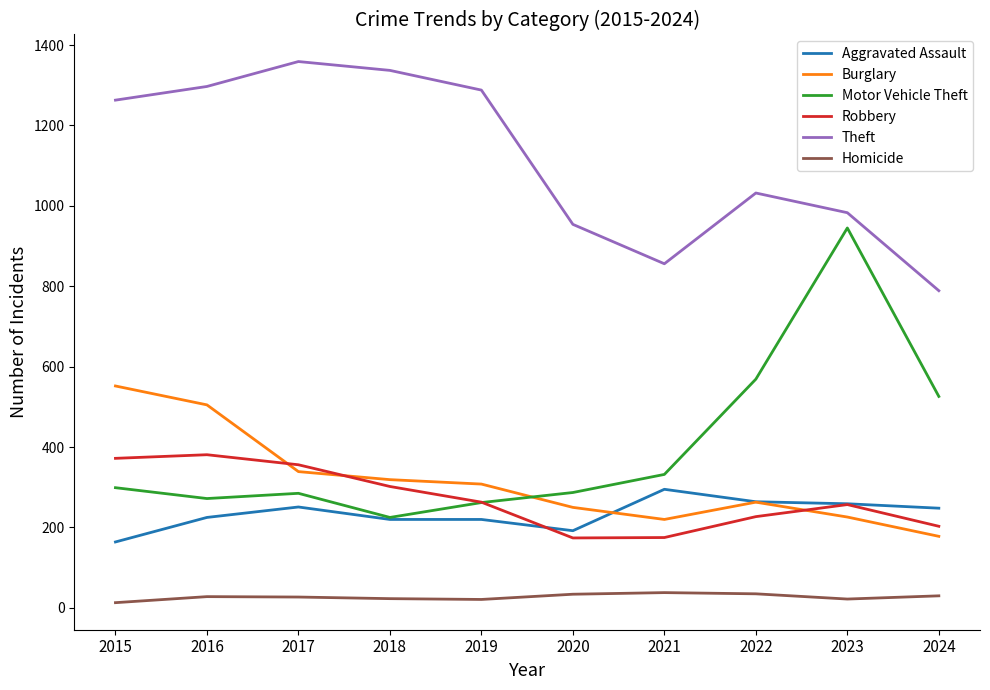

Is the value of Homicide at 2017 greater than the value of Aggravated Assault at 2023?

No